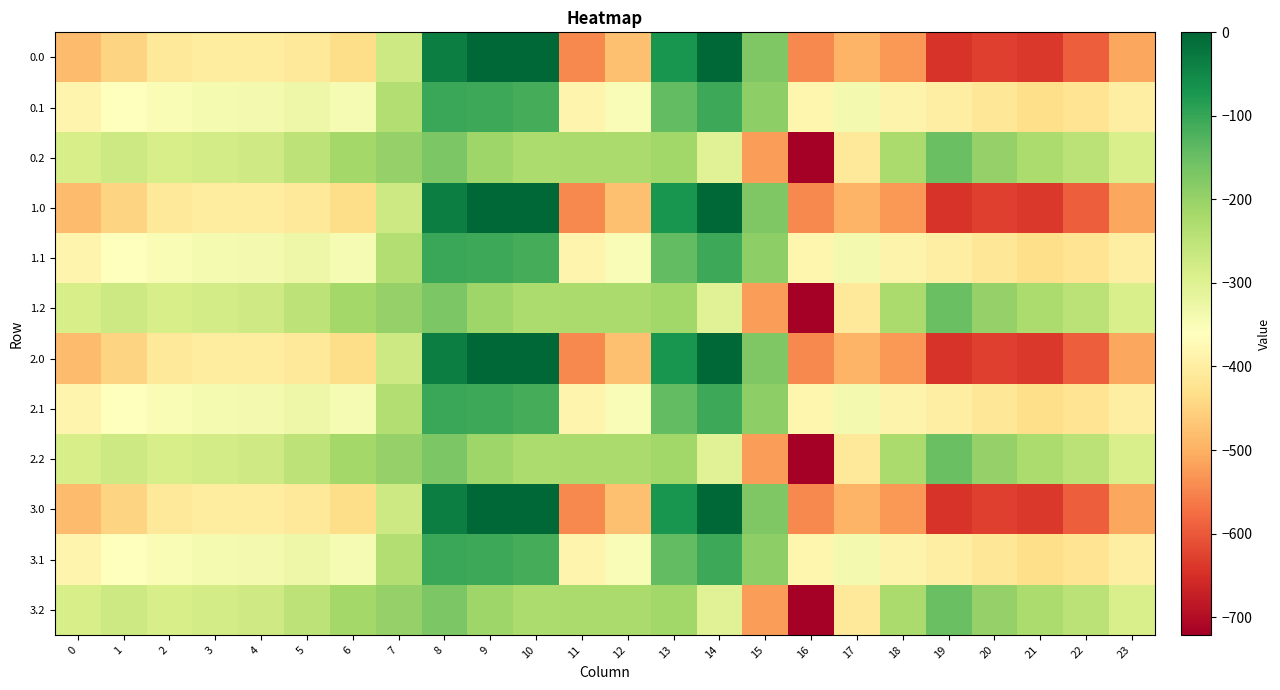

Reading left to right, list all the values displayed in this chart.

0.0: 0=-482.0	1=-449.5	2=-410.3	3=-404.4	4=-404.9	5=-410.8	6=-435.0	7=-270.7	8=-35.0	9=0.0	10=0.0	11=-544.3	12=-477.2	13=-70.2	14=-0.3	15=-172.8	16=-545.4	17=-493.8	18=-529.6	19=-644.5	20=-629.9	21=-638.4	22=-592.3	23=-511.3
0.1: 0=-384.6	1=-361.1	2=-347.9	3=-342.7	4=-339.6	5=-329.5	6=-345.2	7=-234.9	8=-102.3	9=-104.8	10=-114.0	11=-384.7	12=-350.8	13=-141.2	14=-105.5	15=-190.4	16=-380.5	17=-340.1	18=-388.5	19=-399.7	20=-414.5	21=-432.4	22=-419.9	23=-399.4
0.2: 0=-287.1	1=-272.7	2=-285.5	3=-281.0	4=-274.4	5=-248.1	6=-216.4	7=-199.0	8=-169.5	9=-209.6	10=-228.0	11=-225.2	12=-224.3	13=-212.2	14=-301.9	15=-522.2	16=-721.2	17=-409.5	18=-223.1	19=-151.1	20=-199.2	21=-226.4	22=-247.4	23=-287.5
1.0: 0=-482.0	1=-449.5	2=-410.3	3=-404.4	4=-404.9	5=-410.8	6=-435.0	7=-270.7	8=-35.0	9=0.0	10=0.0	11=-544.3	12=-477.2	13=-70.2	14=-0.3	15=-172.8	16=-545.4	17=-493.8	18=-529.6	19=-644.5	20=-629.9	21=-638.4	22=-592.3	23=-511.3
1.1: 0=-384.6	1=-361.1	2=-347.9	3=-342.7	4=-339.6	5=-329.5	6=-345.2	7=-234.9	8=-102.3	9=-104.8	10=-114.0	11=-384.7	12=-350.8	13=-141.2	14=-105.5	15=-190.4	16=-380.5	17=-340.1	18=-388.5	19=-399.7	20=-414.5	21=-432.4	22=-419.9	23=-399.4
1.2: 0=-287.1	1=-272.7	2=-285.5	3=-281.0	4=-274.4	5=-248.1	6=-216.4	7=-199.0	8=-169.5	9=-209.6	10=-228.0	11=-225.2	12=-224.3	13=-212.2	14=-301.9	15=-522.2	16=-721.2	17=-409.5	18=-223.1	19=-151.1	20=-199.2	21=-226.4	22=-247.4	23=-287.5
2.0: 0=-482.0	1=-449.5	2=-410.3	3=-404.4	4=-404.9	5=-410.8	6=-435.0	7=-270.7	8=-35.0	9=0.0	10=0.0	11=-544.3	12=-477.2	13=-70.2	14=-0.3	15=-172.8	16=-545.4	17=-493.8	18=-529.6	19=-644.5	20=-629.9	21=-638.4	22=-592.3	23=-511.3
2.1: 0=-384.6	1=-361.1	2=-347.9	3=-342.7	4=-339.6	5=-329.5	6=-345.2	7=-234.9	8=-102.3	9=-104.8	10=-114.0	11=-384.7	12=-350.8	13=-141.2	14=-105.5	15=-190.4	16=-380.5	17=-340.1	18=-388.5	19=-399.7	20=-414.5	21=-432.4	22=-419.9	23=-399.4
2.2: 0=-287.1	1=-272.7	2=-285.5	3=-281.0	4=-274.4	5=-248.1	6=-216.4	7=-199.0	8=-169.5	9=-209.6	10=-228.0	11=-225.2	12=-224.3	13=-212.2	14=-301.9	15=-522.2	16=-721.2	17=-409.5	18=-223.1	19=-151.1	20=-199.2	21=-226.4	22=-247.4	23=-287.5
3.0: 0=-482.0	1=-449.5	2=-410.3	3=-404.4	4=-404.9	5=-410.8	6=-435.0	7=-270.7	8=-35.0	9=0.0	10=0.0	11=-544.3	12=-477.2	13=-70.2	14=-0.3	15=-172.8	16=-545.4	17=-493.8	18=-529.6	19=-644.5	20=-629.9	21=-638.4	22=-592.3	23=-511.3
3.1: 0=-384.6	1=-361.1	2=-347.9	3=-342.7	4=-339.6	5=-329.5	6=-345.2	7=-234.9	8=-102.3	9=-104.8	10=-114.0	11=-384.7	12=-350.8	13=-141.2	14=-105.5	15=-190.4	16=-380.5	17=-340.1	18=-388.5	19=-399.7	20=-414.5	21=-432.4	22=-419.9	23=-399.4
3.2: 0=-287.1	1=-272.7	2=-285.5	3=-281.0	4=-274.4	5=-248.1	6=-216.4	7=-199.0	8=-169.5	9=-209.6	10=-228.0	11=-225.2	12=-224.3	13=-212.2	14=-301.9	15=-522.2	16=-721.2	17=-409.5	18=-223.1	19=-151.1	20=-199.2	21=-226.4	22=-247.4	23=-287.5